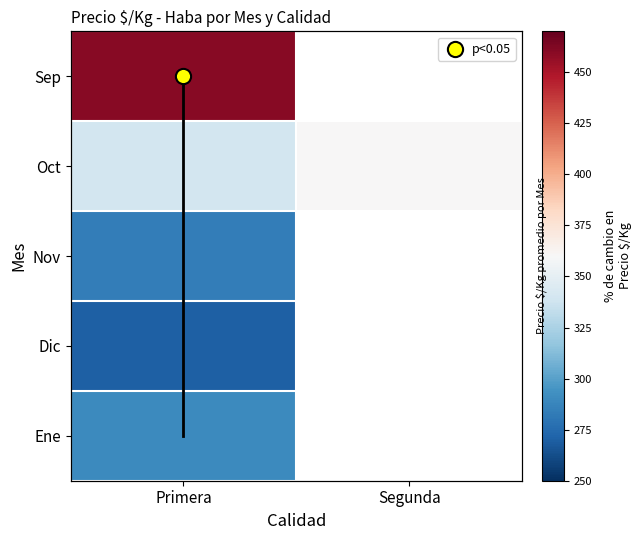

How many data points in Oct are less than 360?

1